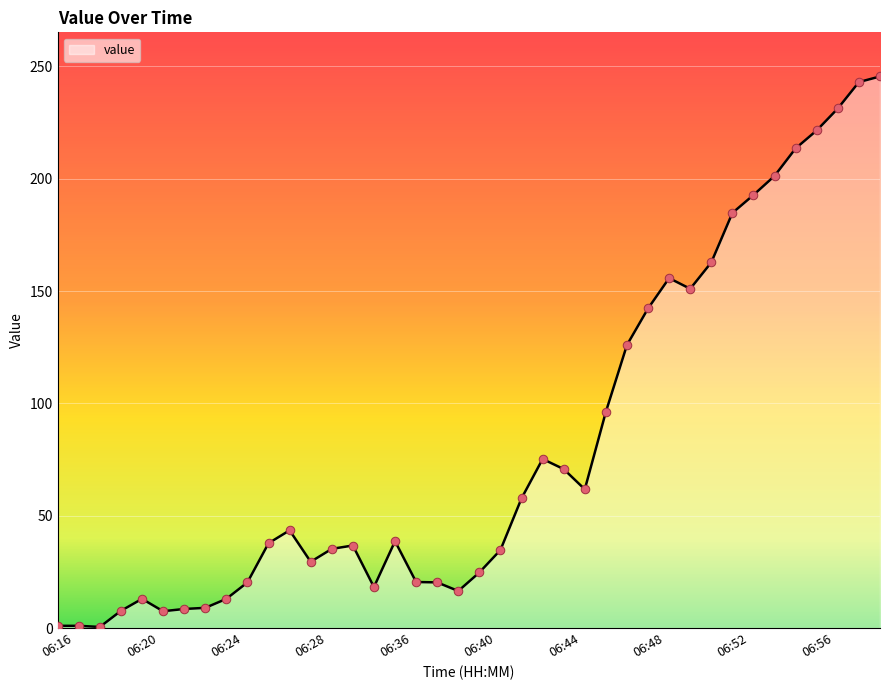

What is the maximum value shown in the chart?

245.5